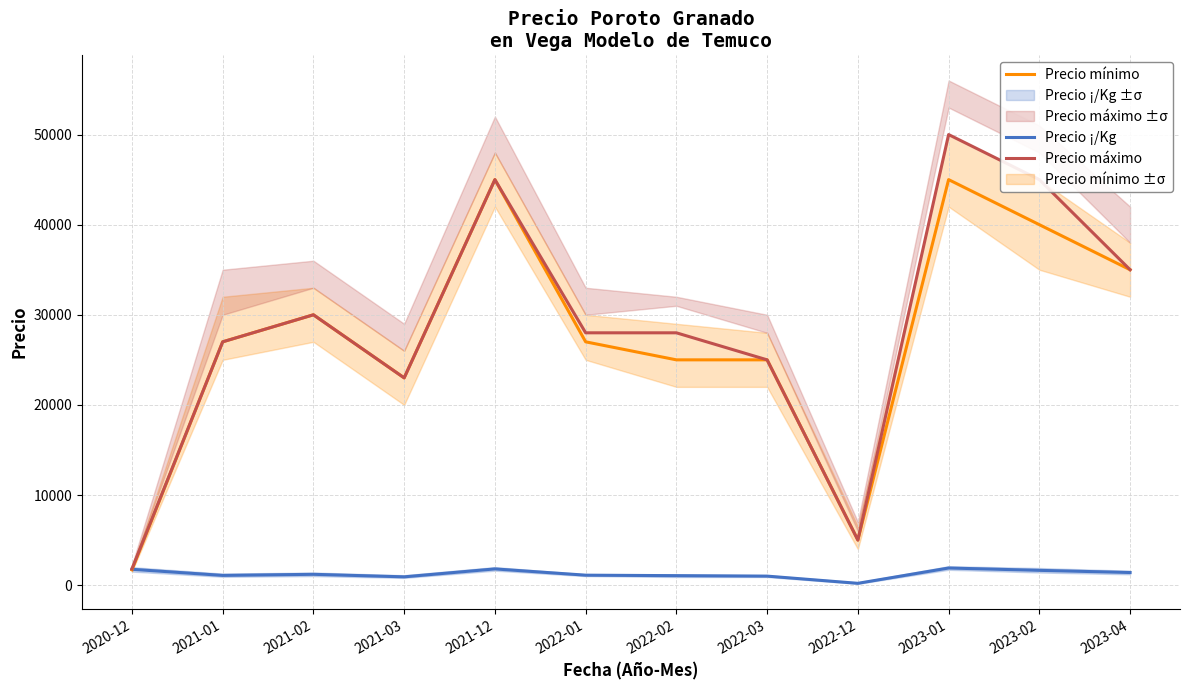

True or false: Precio ¡/Kg and Precio máximo cross at least once.

False